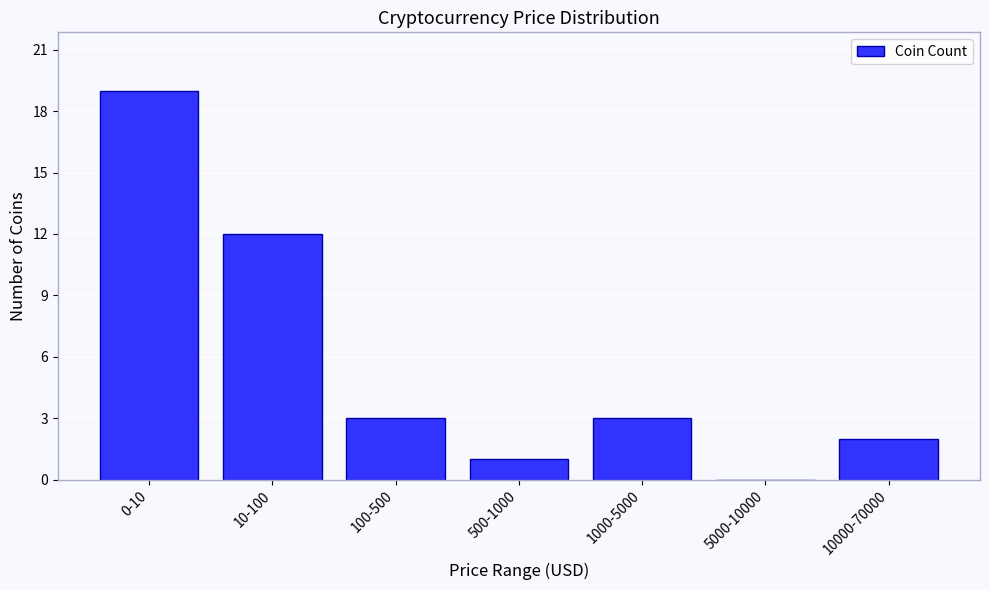

Reading left to right, extract all data points from this chart.

0-10=19	10-100=12	100-500=3	500-1000=1	1000-5000=3	5000-10000=0	10000-70000=2